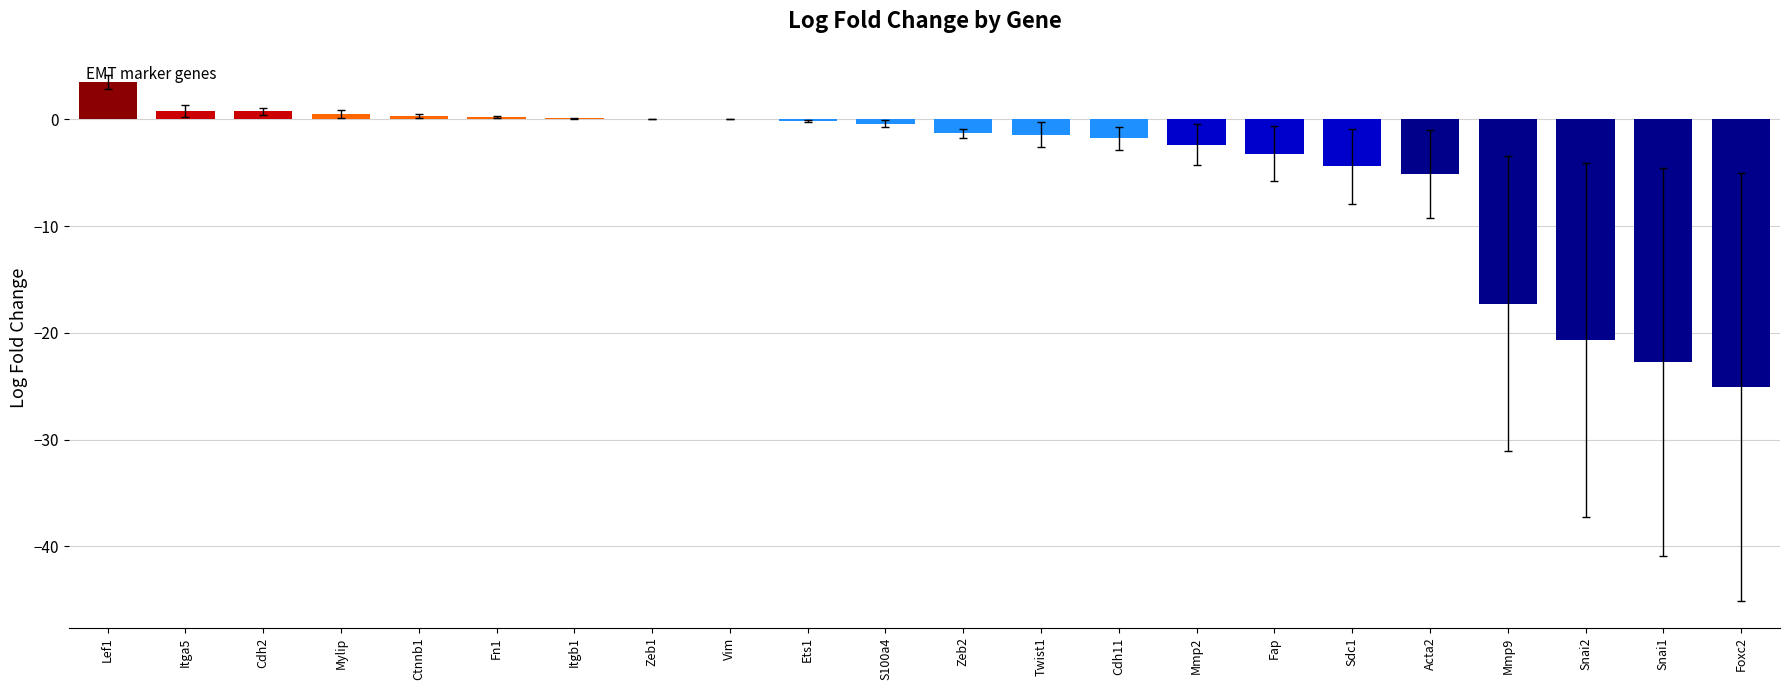

The value at Lef1 is 5.3. True or false?

False